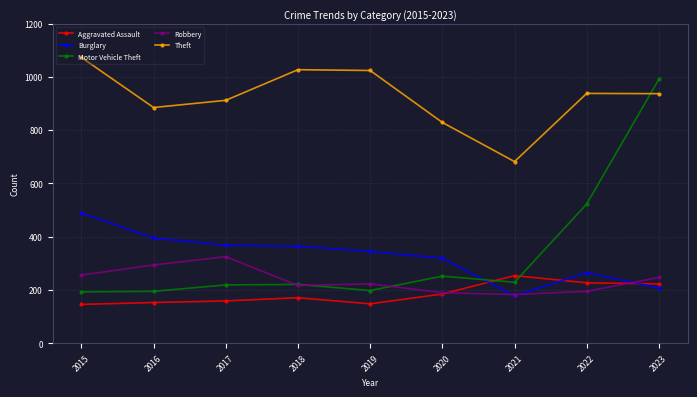

What is the average value of the Aggravated Assault series?

185